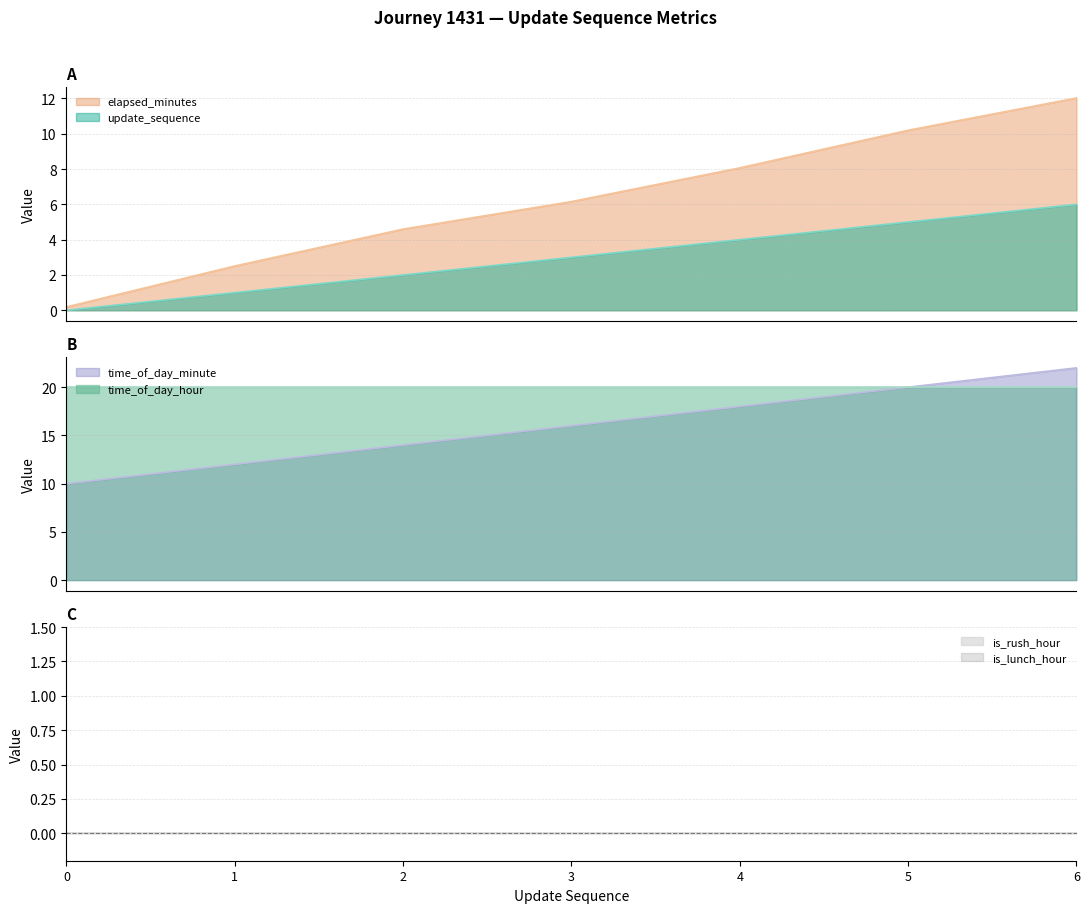

How many values in the update_sequence series exceed 3?

3